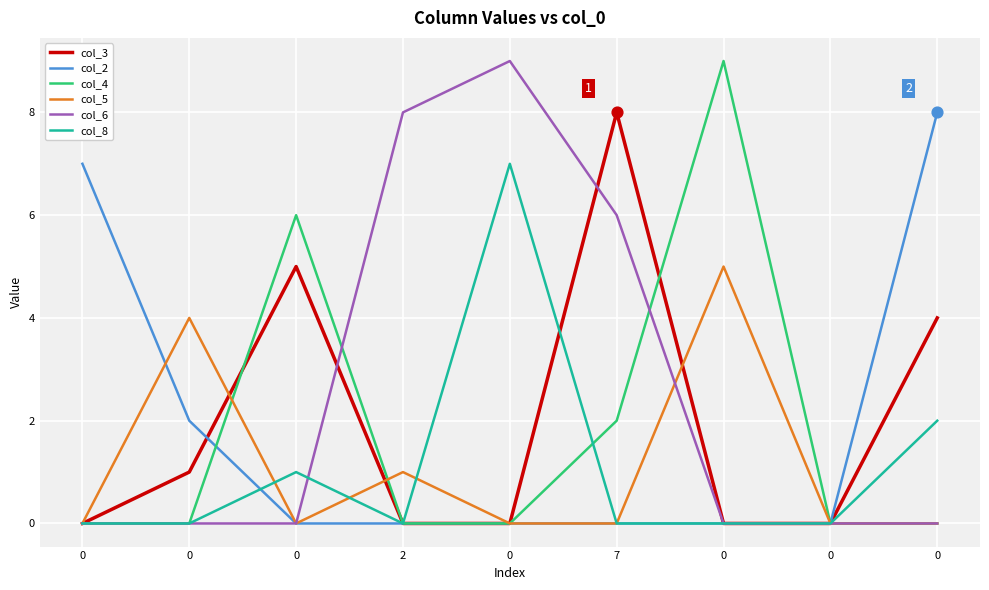

Is the value of col_5 at 0 greater than the value of col_6 at 2?

No